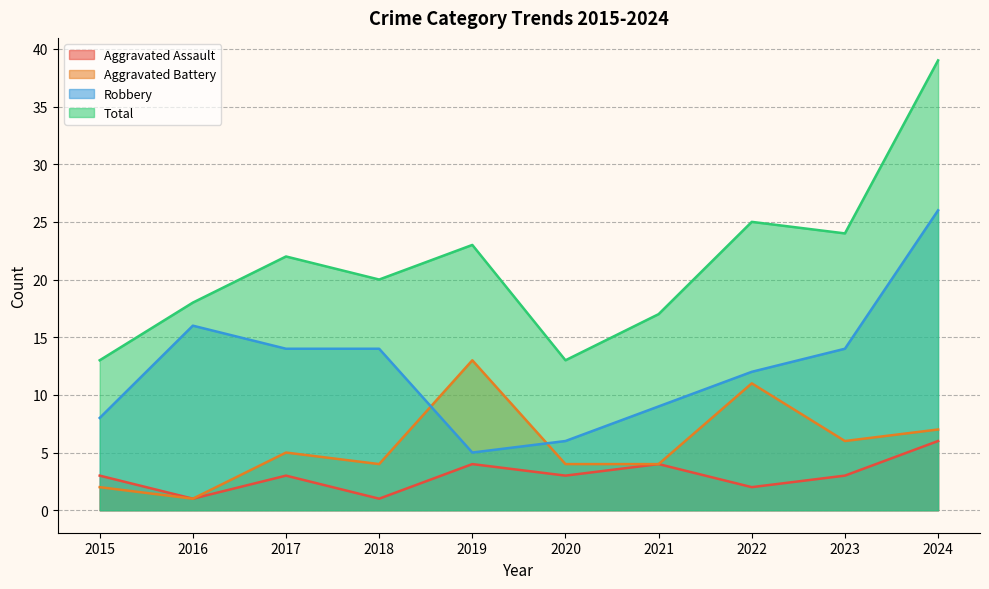

What is the difference between the highest and lowest values at 2023?

21